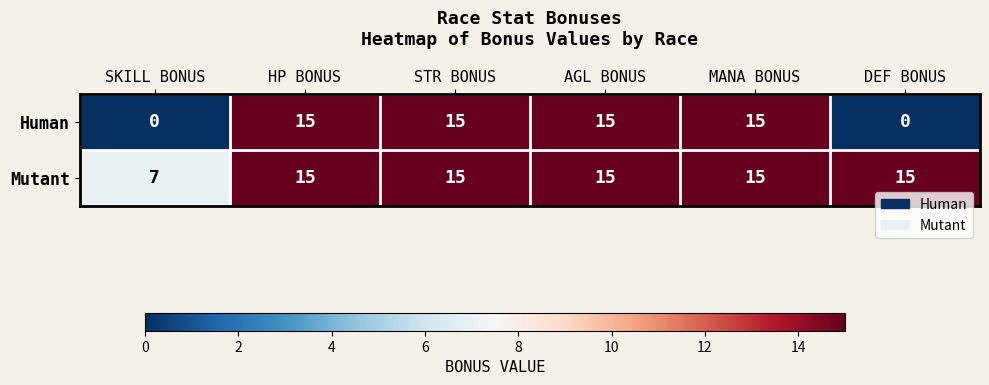

Where is Mutant nearest to the value 11?

SKILL BONUS